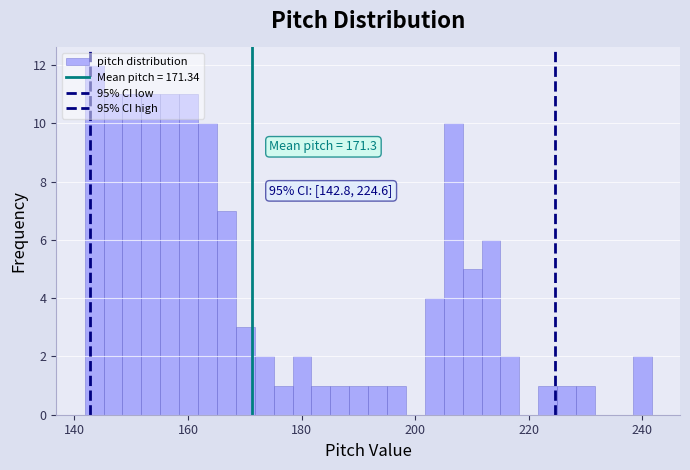

Read against the x-axis, roughly where is the centre of the tallest bar?

144